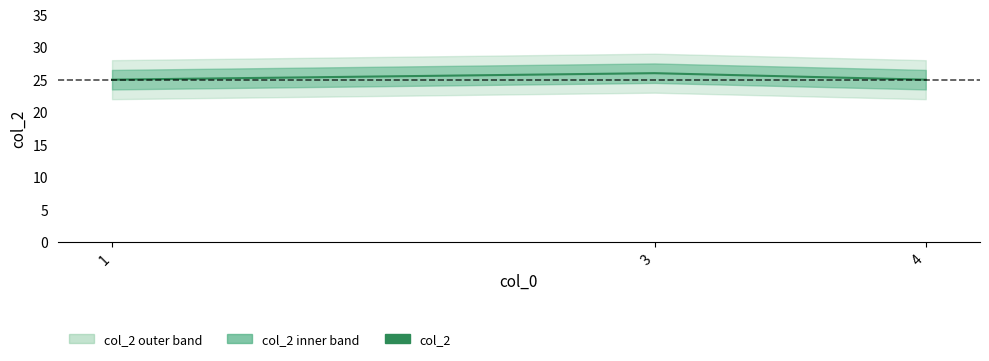

What is the ratio of the value at 3 to the value at 1?

1.0